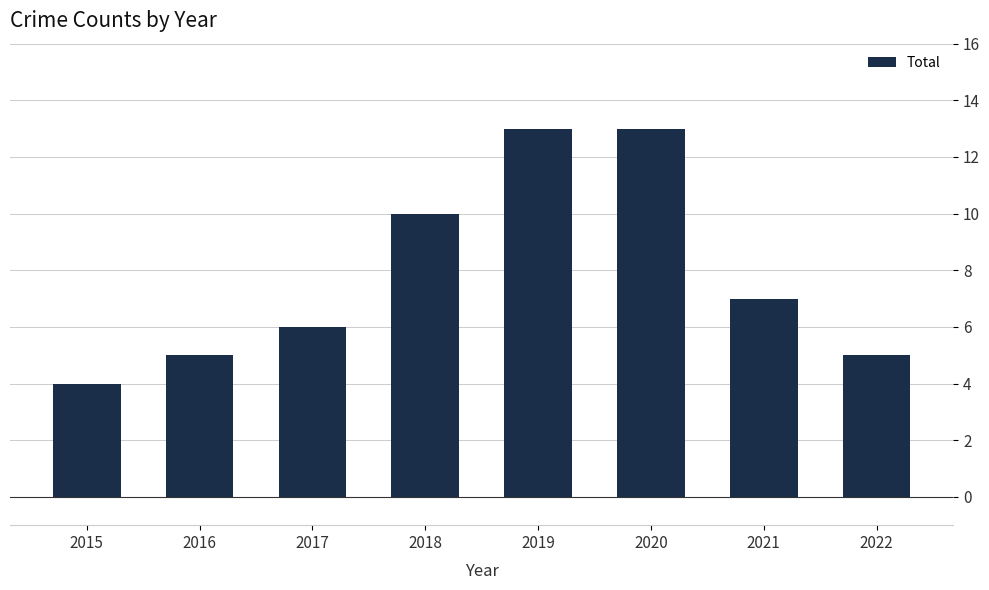

What is the minimum value shown in the chart?

4